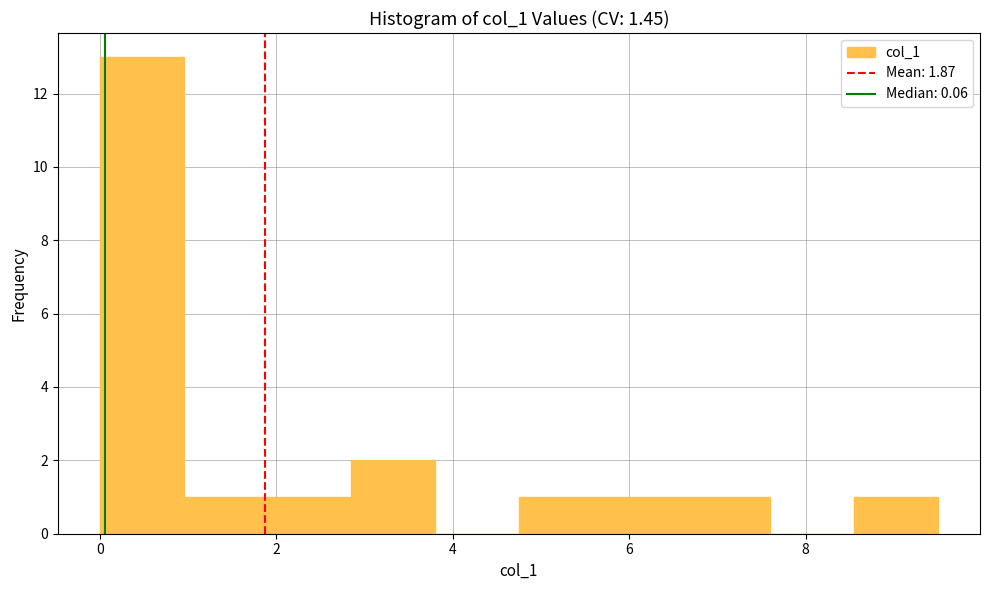

Over which range of the x-axis is the bar tallest?

0.0 to 1.0